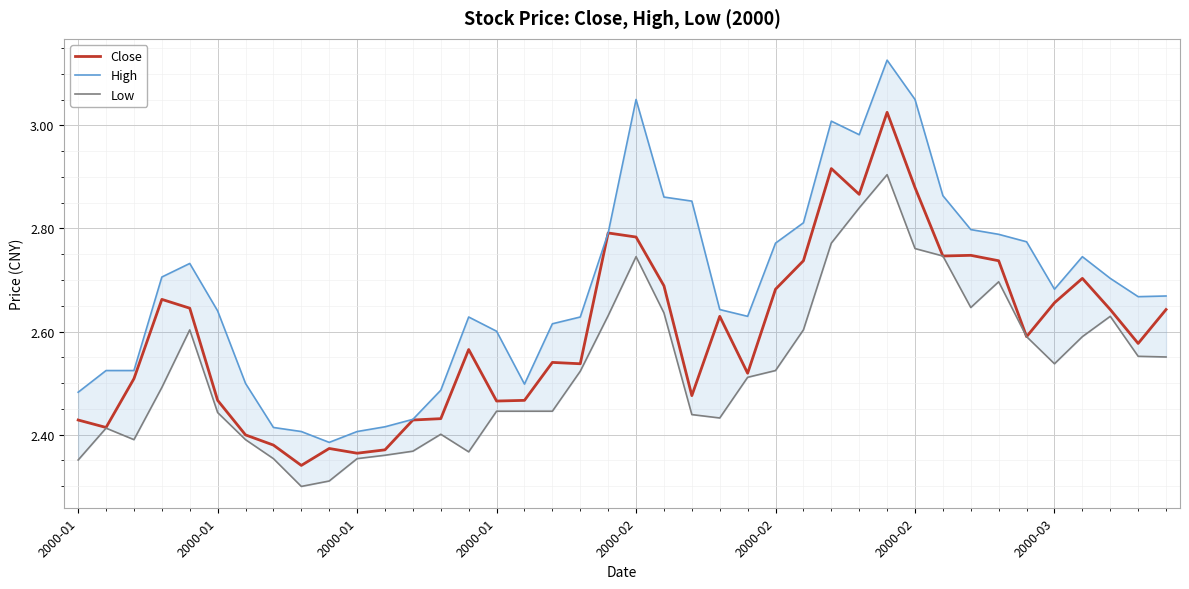

List the labels in order of High value, smallest first.

9, 8, 10, 2000-03, 11, 12, 2000-01, 13, 16, 2000-02, 2000-01, 2000-01, 15, 17, 14, 18, 24, 2000-02, 23, 38, 39, 35, 37, 2000-01, 2000-02, 36, 25, 34, 33, 19, 32, 26, 22, 21, 31, 28, 27, 20, 30, 29